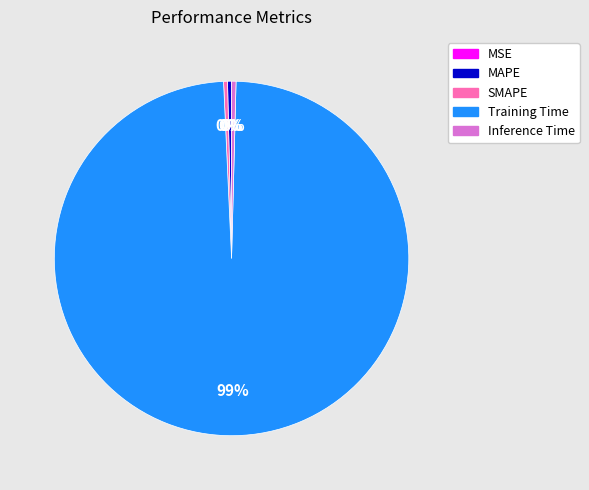

Is Training Time the majority of the pie?

Yes